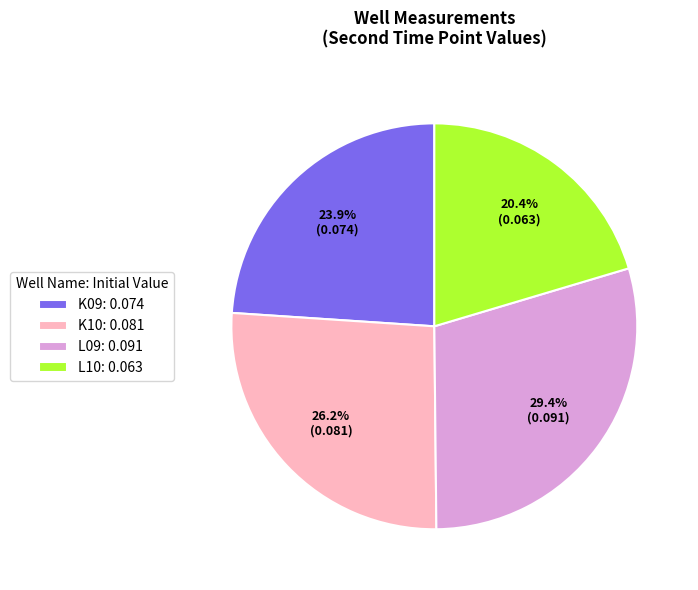

Is the sum of K09 and L09 greater than half?

Yes